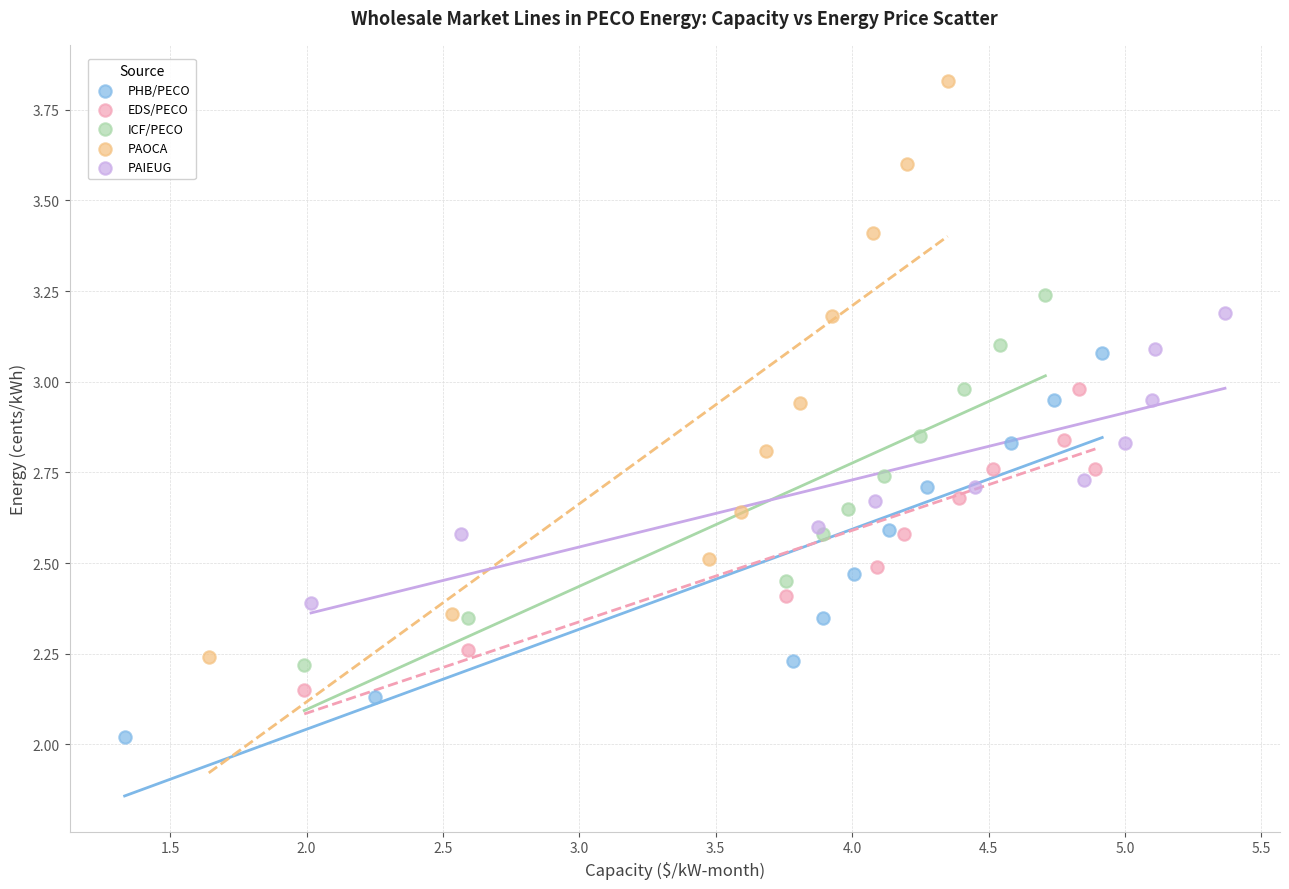

Which series reaches the maximum Y coordinate?

PAOCA